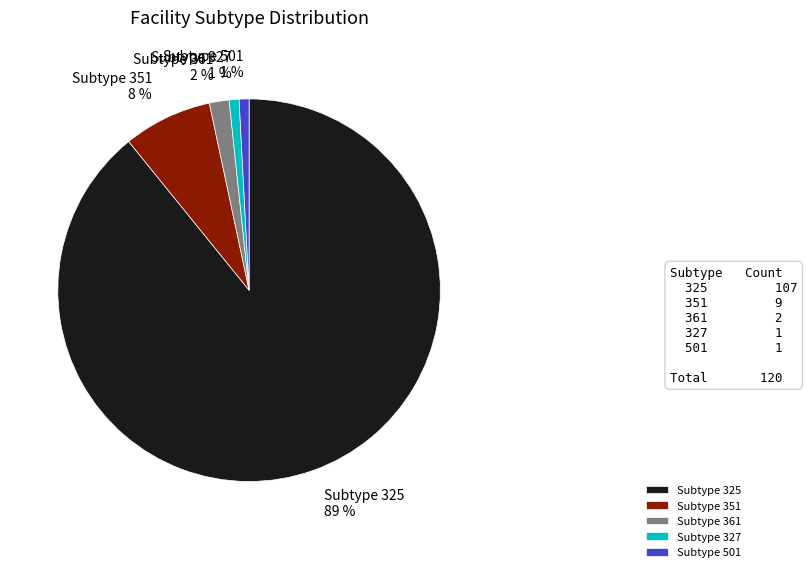

Count the number of slices in the pie.

5